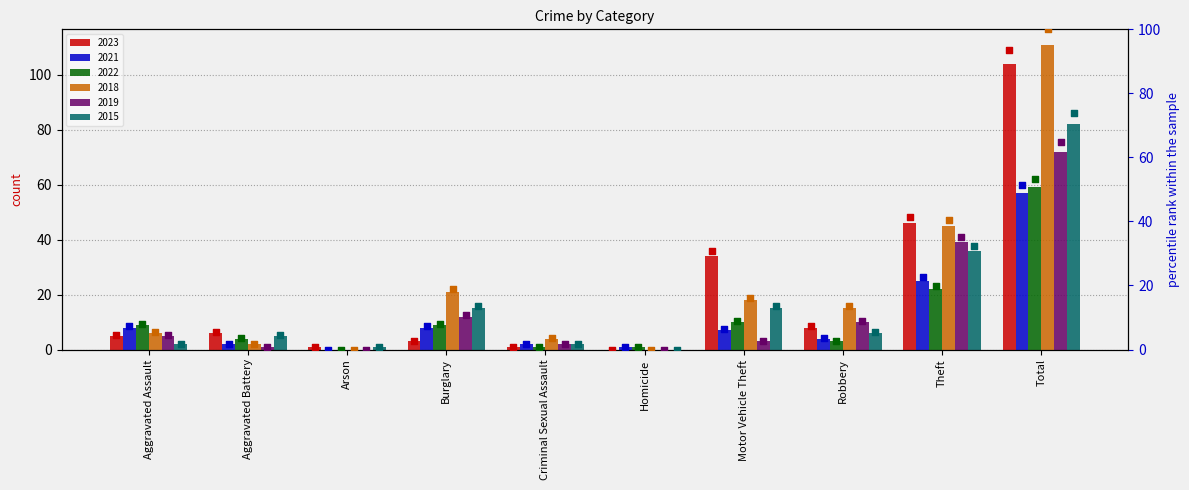

Which series contains the highest Y value?

2018